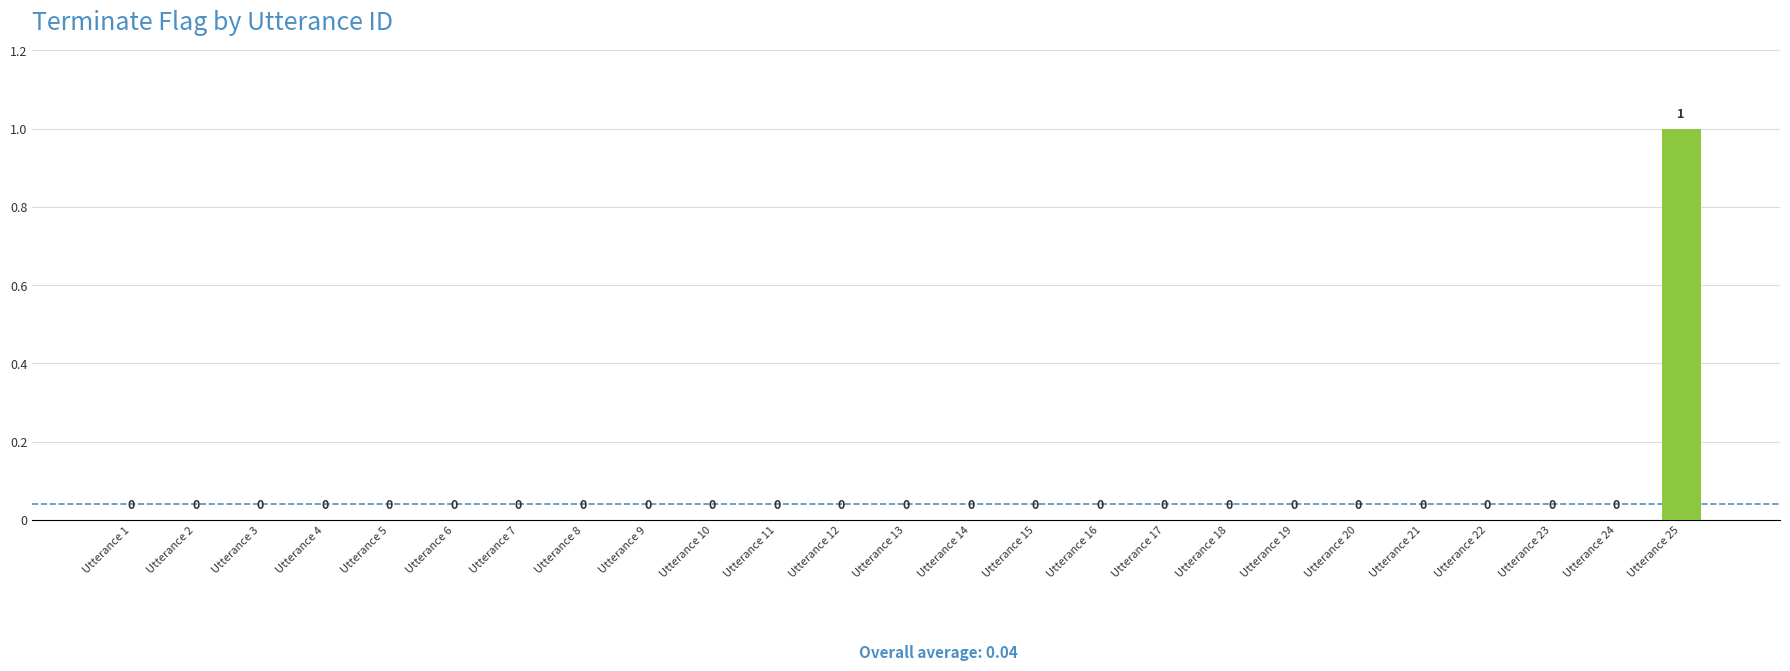

True or false: the data shows 0 at Utterance 14.

True